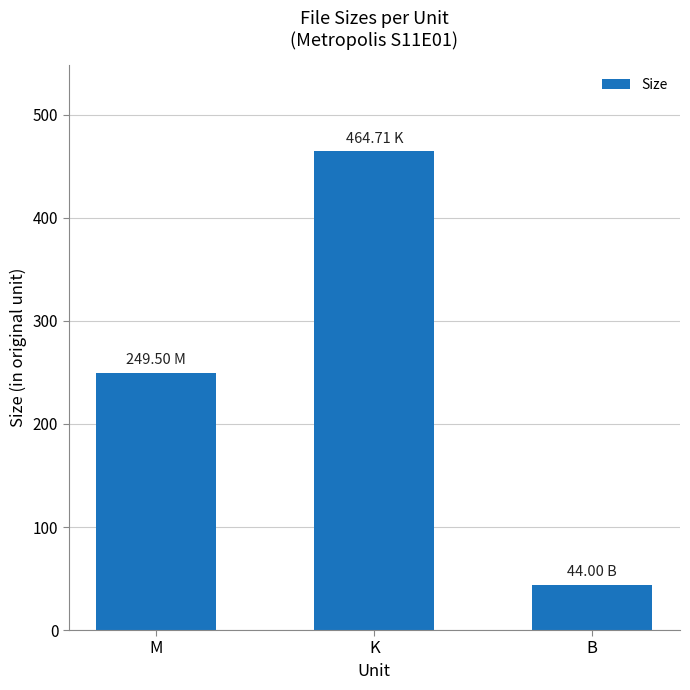

List the labels in order of value, smallest first.

B, M, K